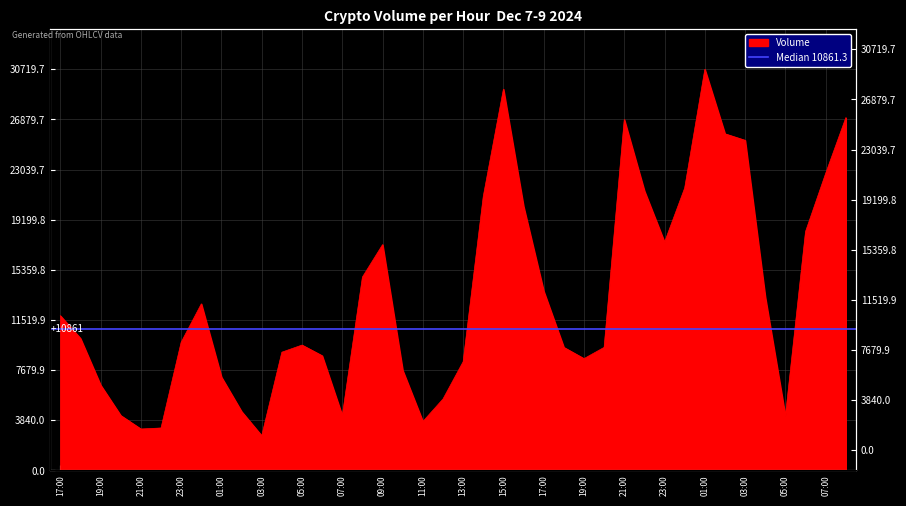

What is the label of the 39th point from the right?

2024-12-07 18:00